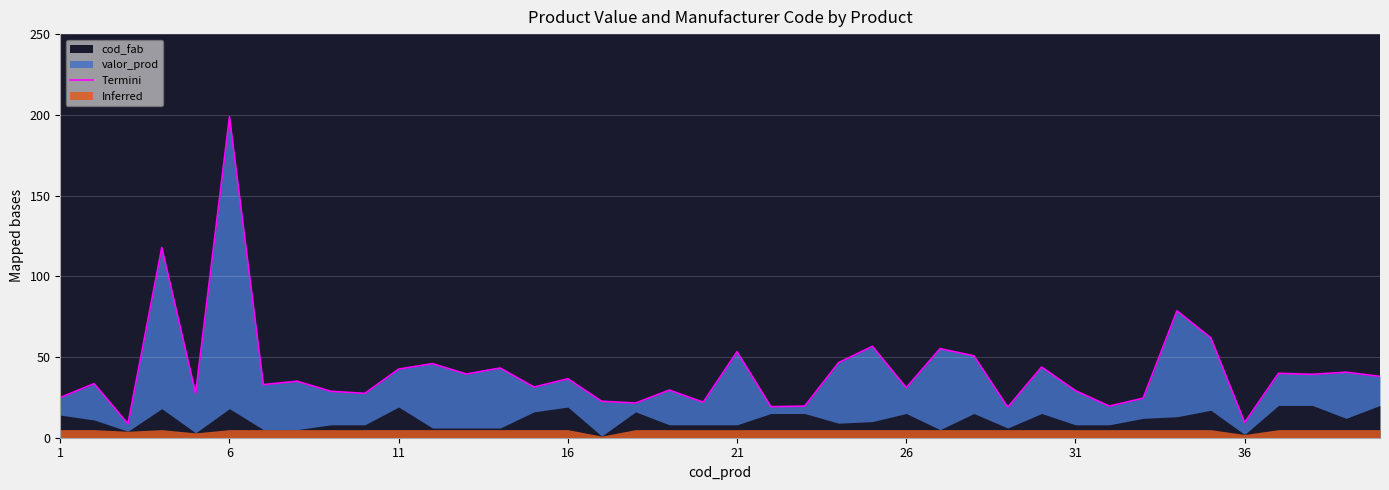

True or false: there are more than 0 points higher than both neighbors.

True